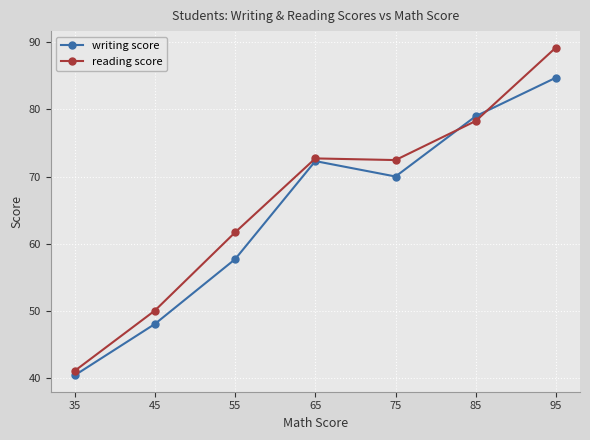

How many series are shown in this chart?

2